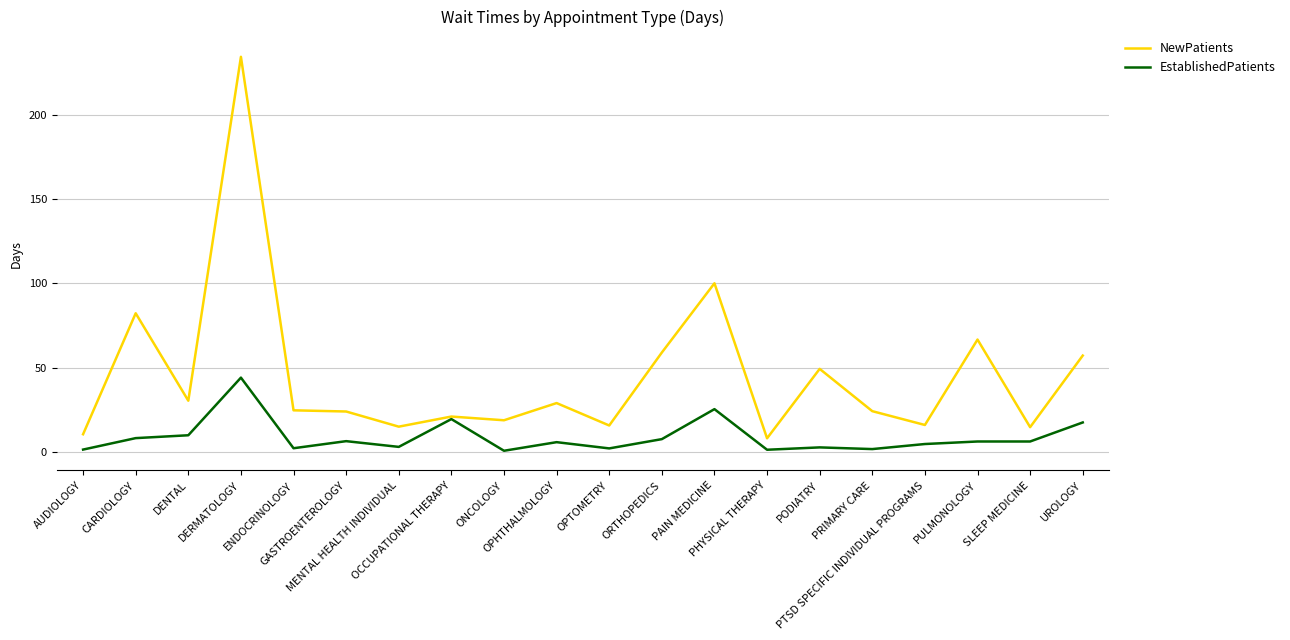

What is the spread (max minus min) of values at MENTAL HEALTH INDIVIDUAL?

12.0